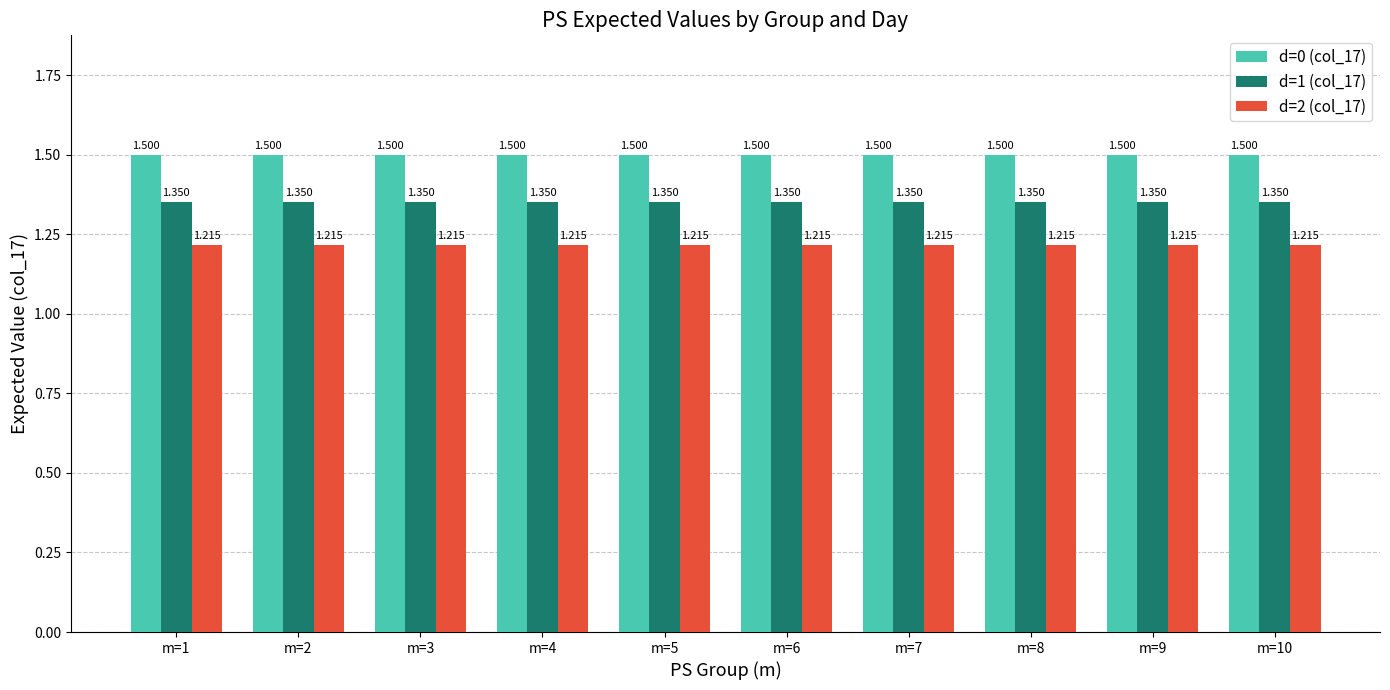

Is the value of d=0 (col_17) at m=9 greater than the value of d=1 (col_17) at m=10?

Yes